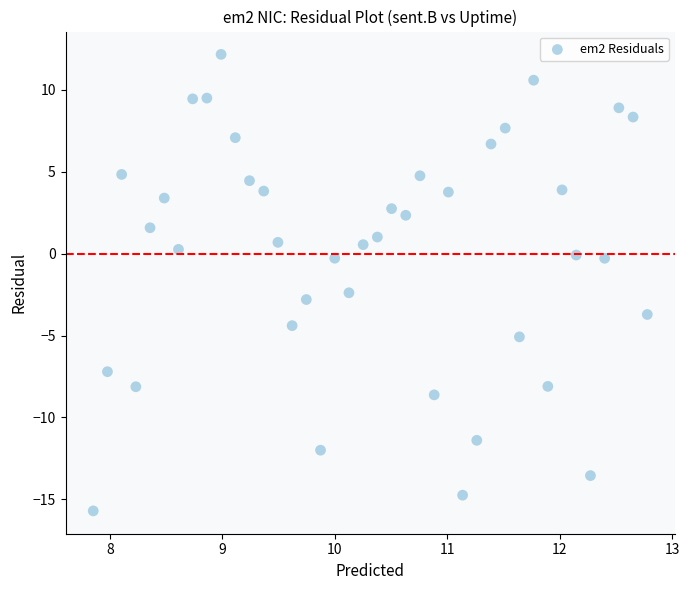

What is the range of Y values (max minus min)?

27.9